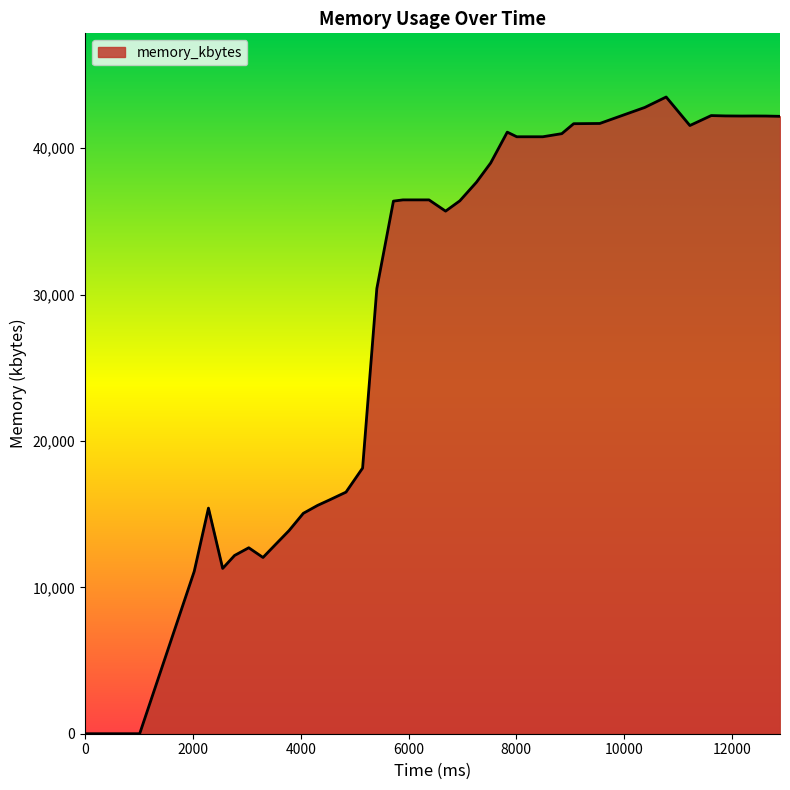

What is the average value?

29413